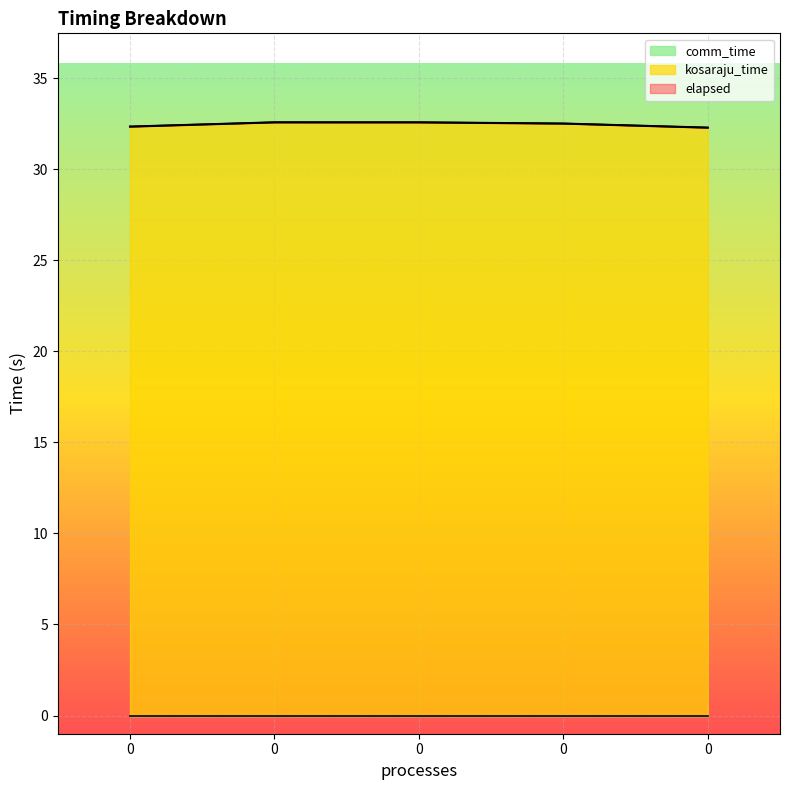

Does the chart display data point markers on the line(s)?

No